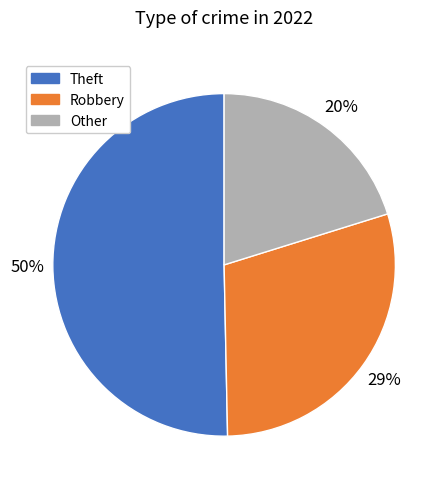

Which category has the smallest portion of the pie?

Other